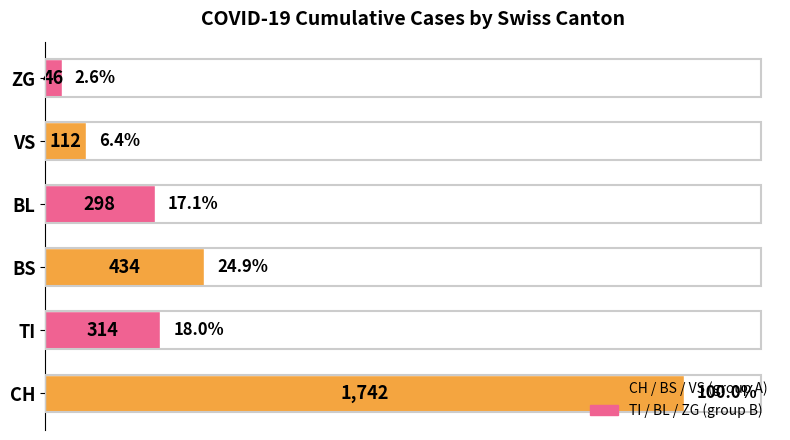

What is the minimum value shown in the chart?

46